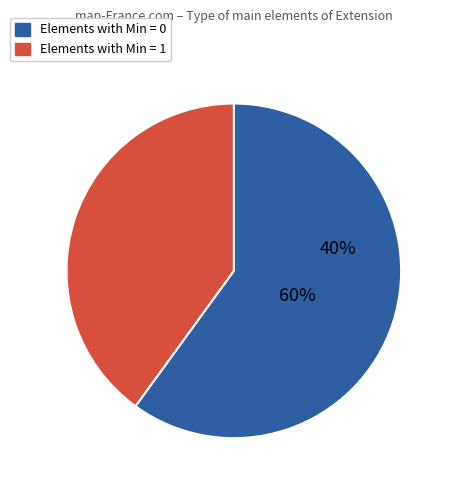

The Extension.url slice represents 58% of the pie. True or false?

False